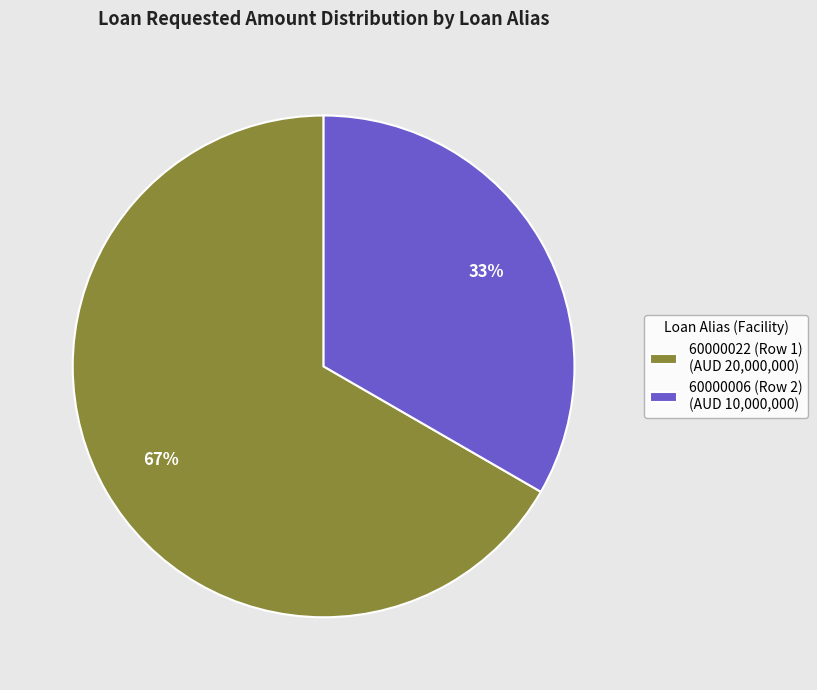

How many slices are in this pie chart?

2